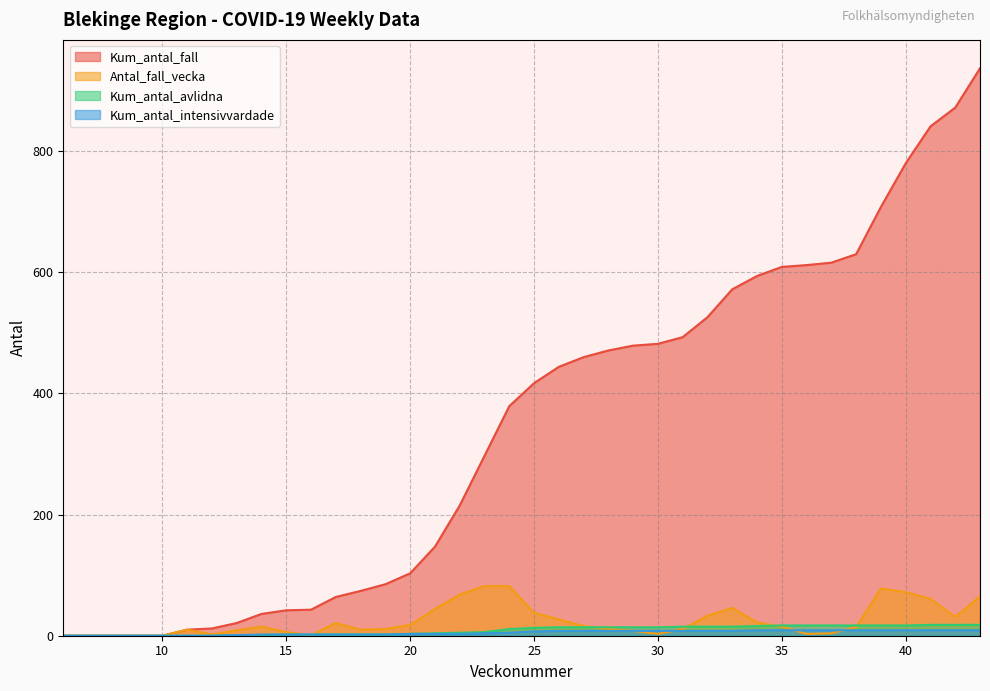

Which series has the widest spread of values?

Kum_antal_fall